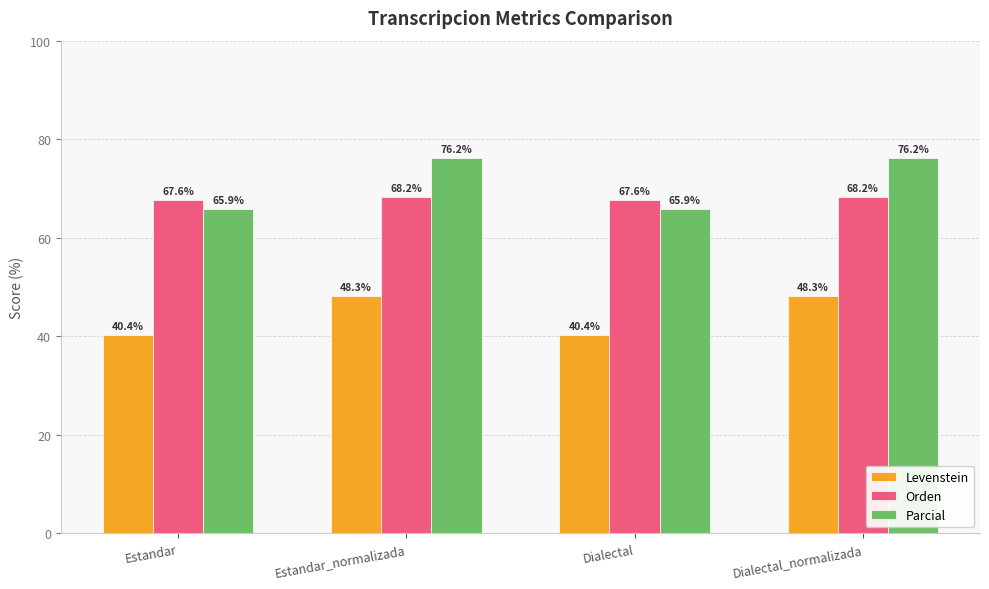

Are the bars horizontal?

No